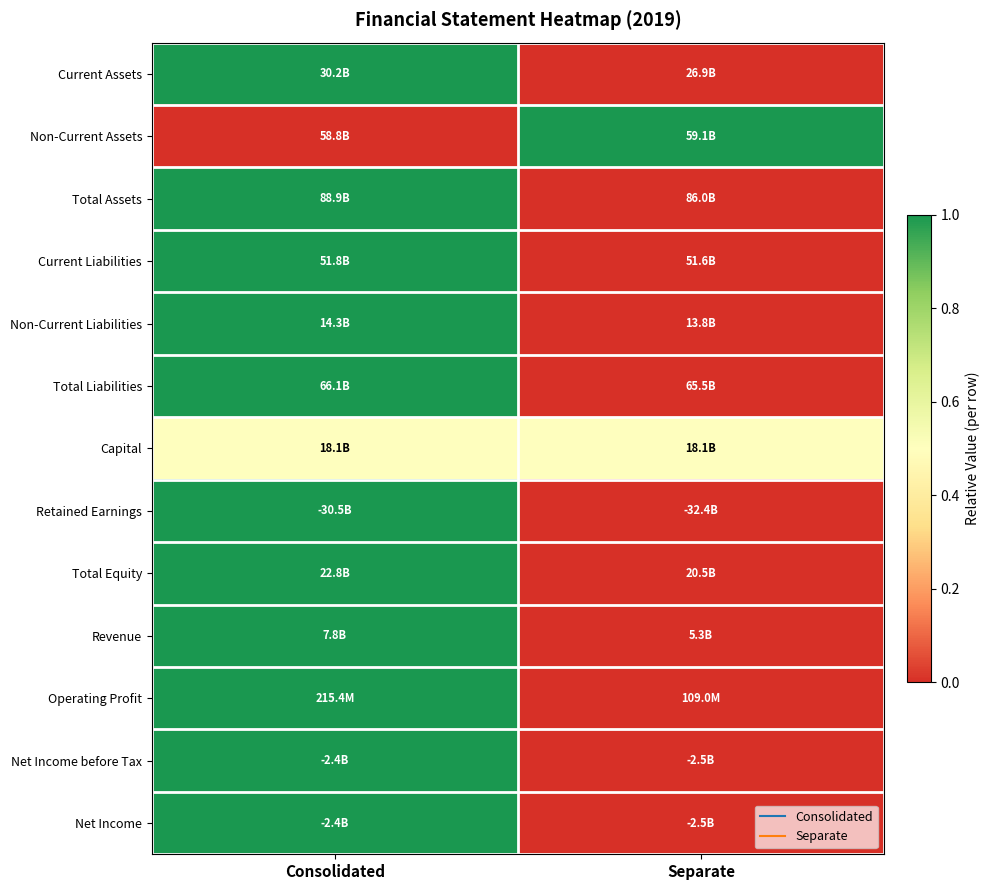

Between Consolidated and Separate, which is larger?

Consolidated